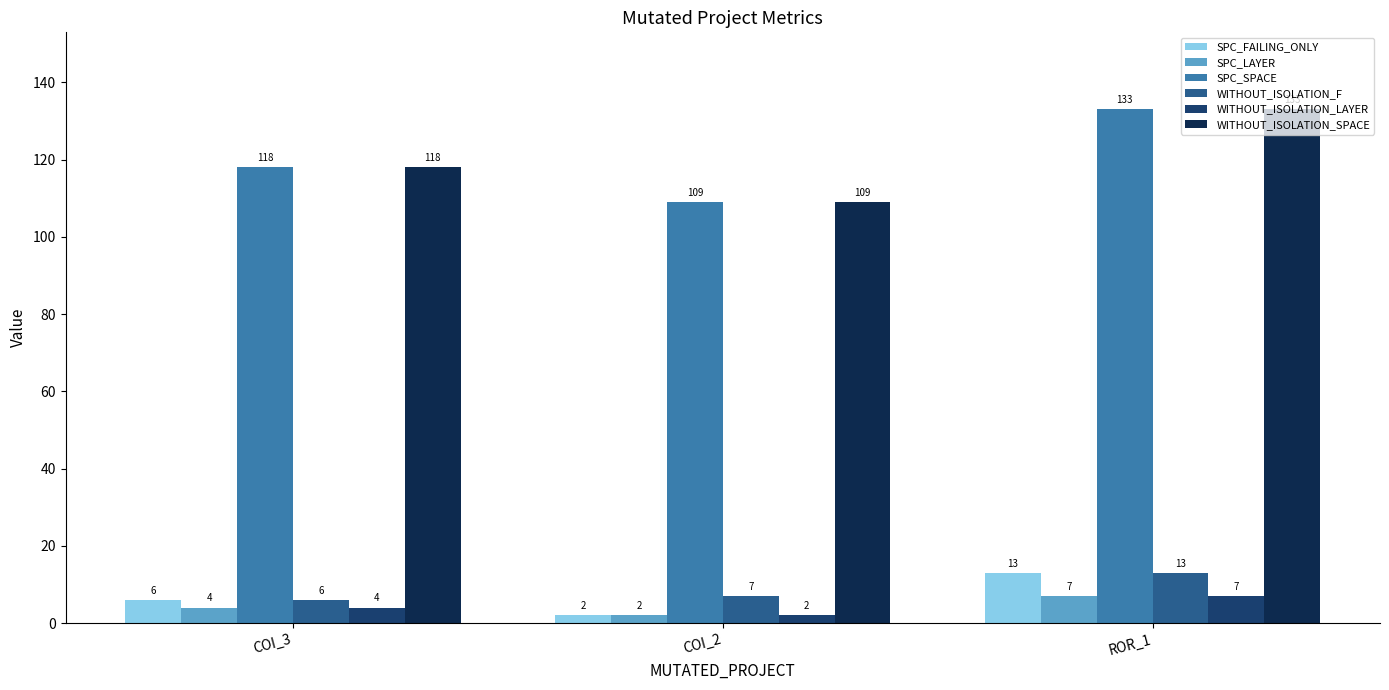

Is the value of WITHOUT_ISOLATION_SPACE at ROR_1 greater than the value of SPC_FAILING_ONLY at COI_2?

Yes